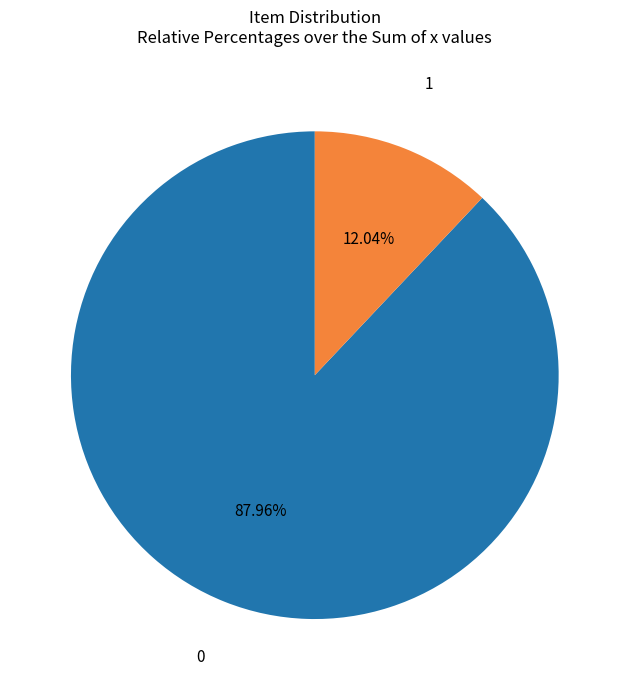

Rank the categories by value from lowest to highest.

1, 0